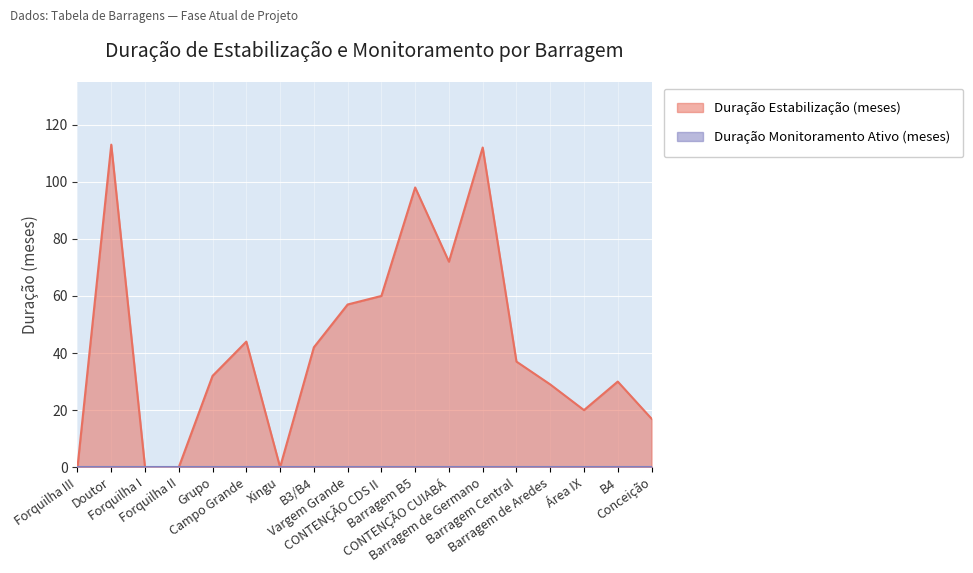

How many points are lower than both their immediate neighbors (excluding endpoints)?

3